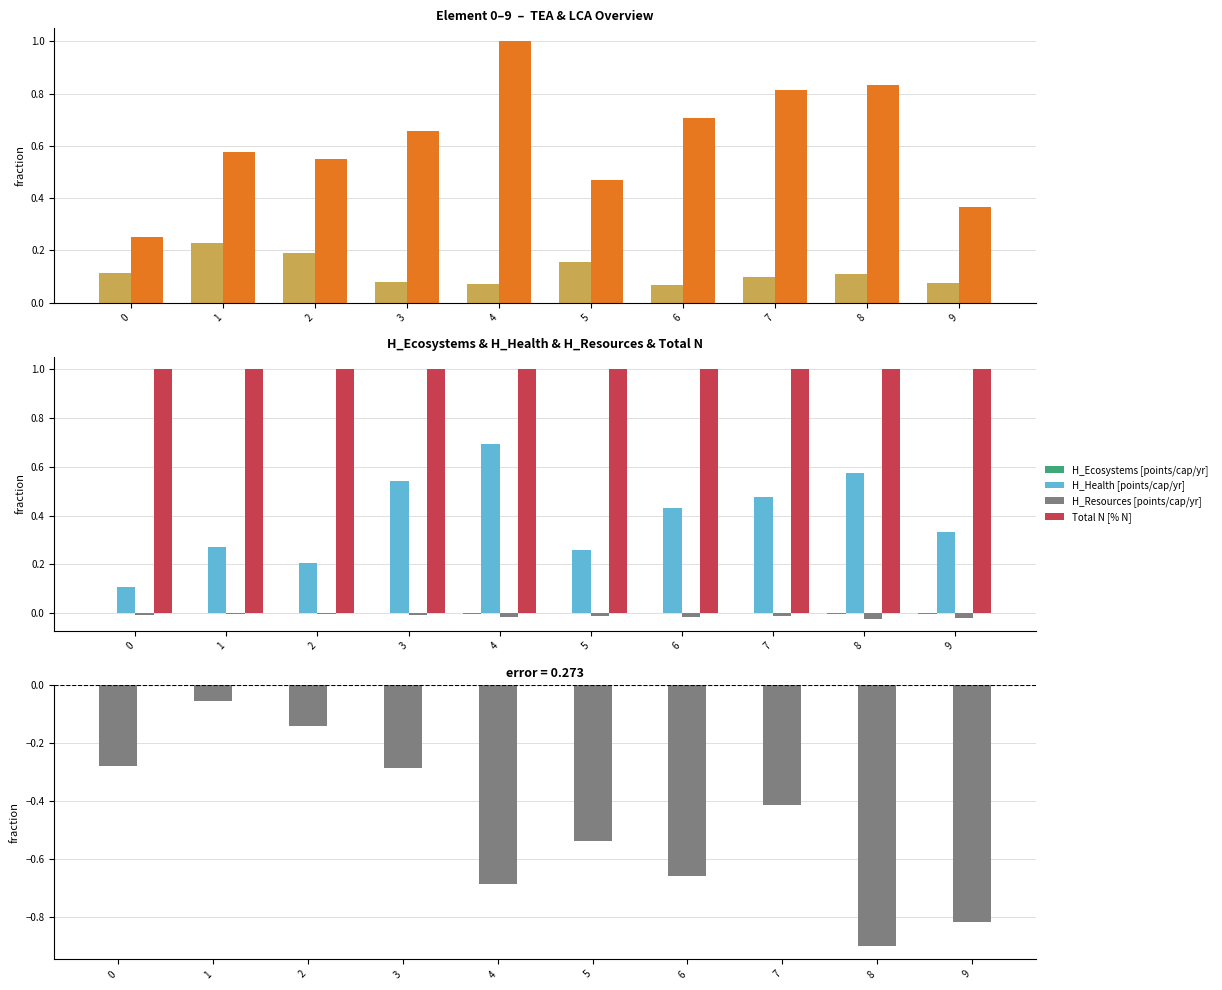

Which series has the widest spread of values?

GlobalWarming [kg CO2-eq/cap/yr]